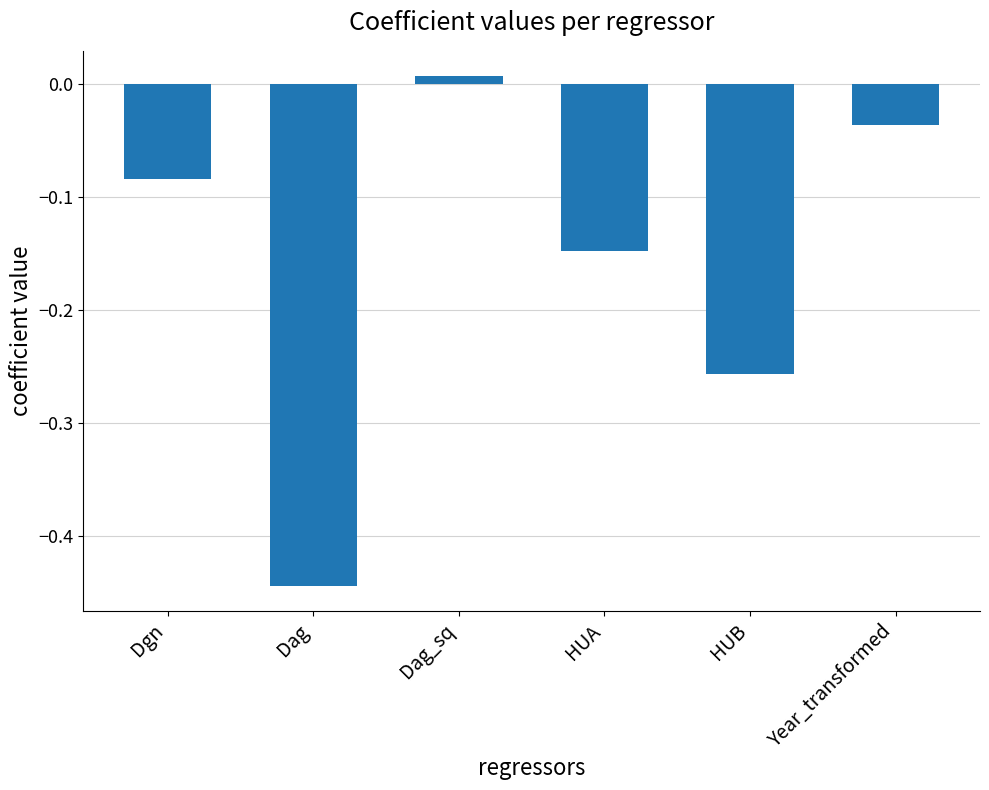

Which has a higher value, HUA or Dag?

HUA